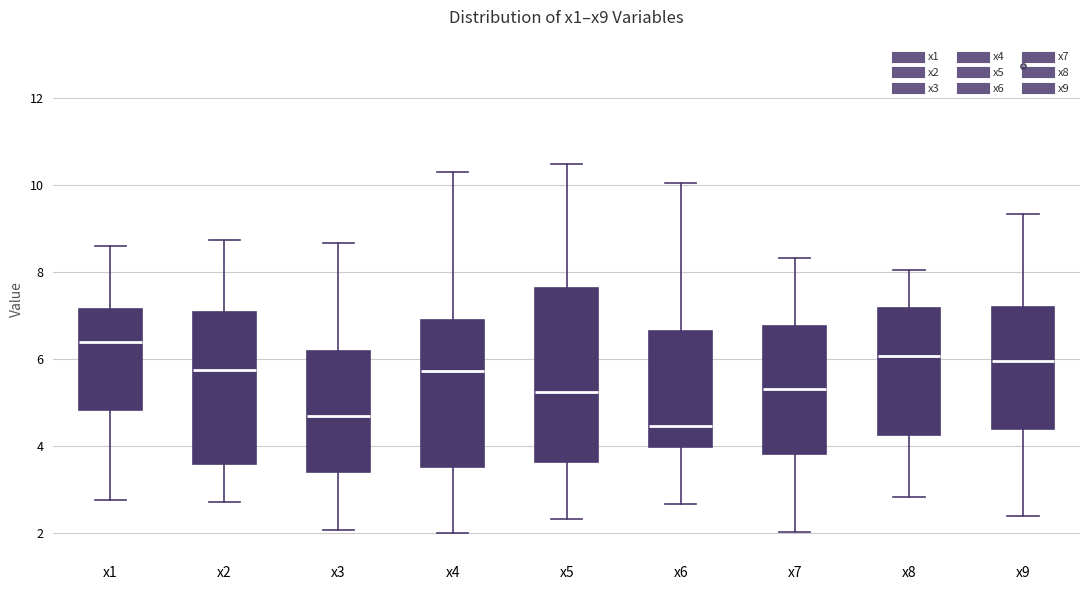

Which box is the tallest, from its lower edge to its upper edge?

x5